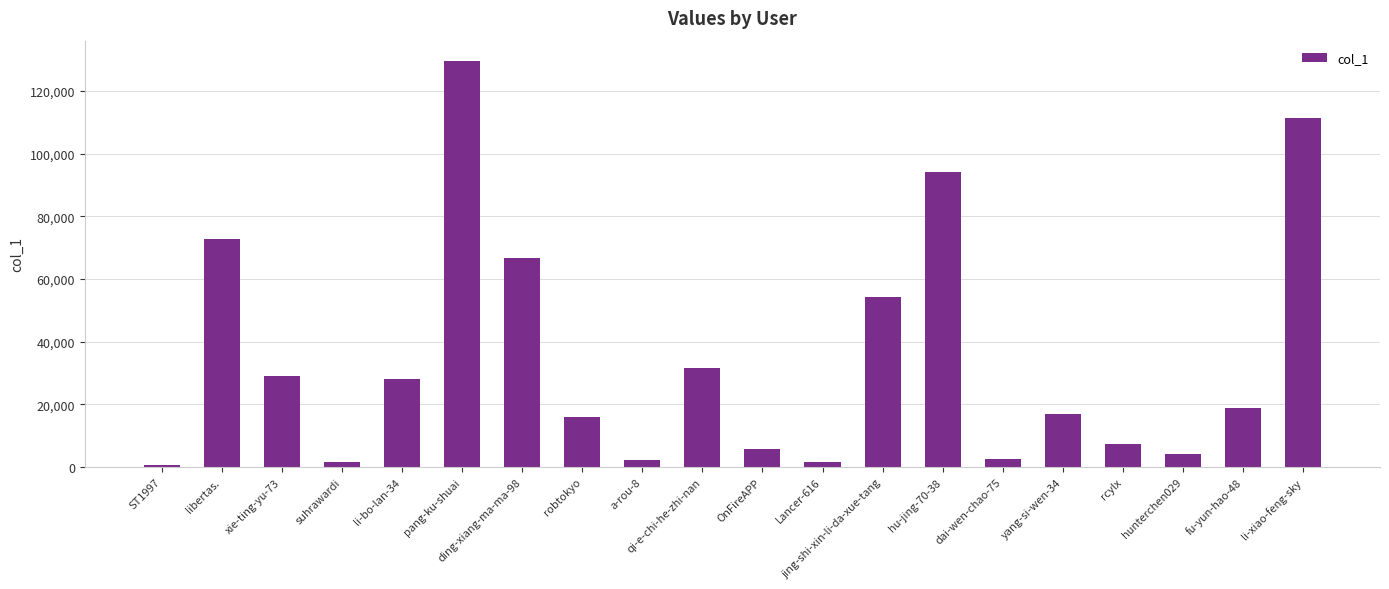

What is the difference between the maximum and minimum values?

128994